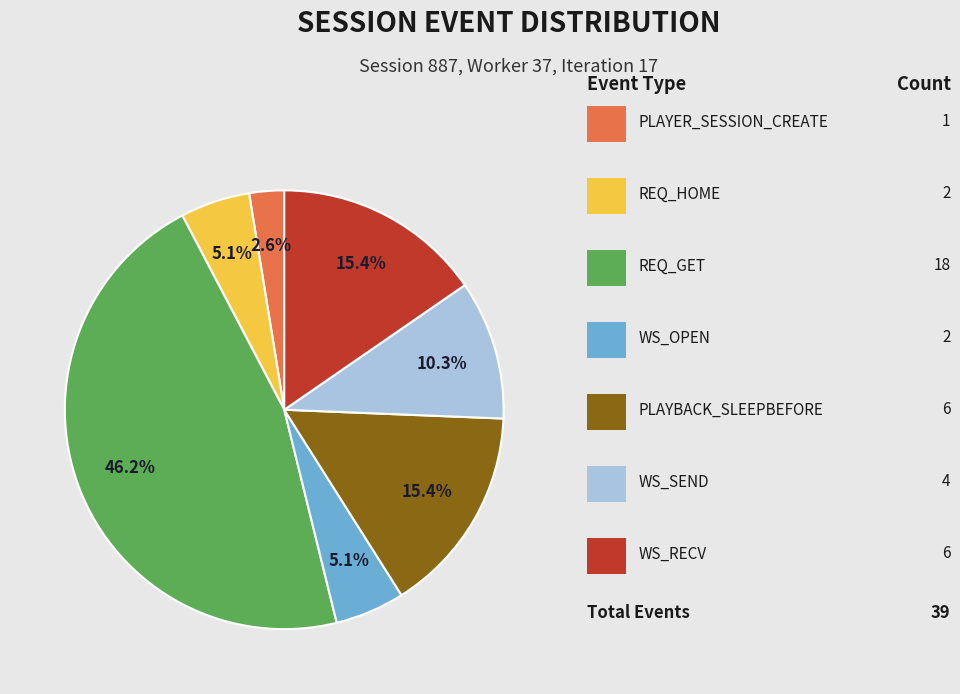

Is there a majority slice in this chart?

No